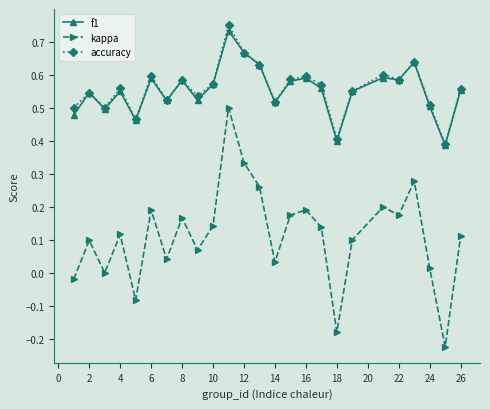

True or false: accuracy and kappa cross at least once.

False